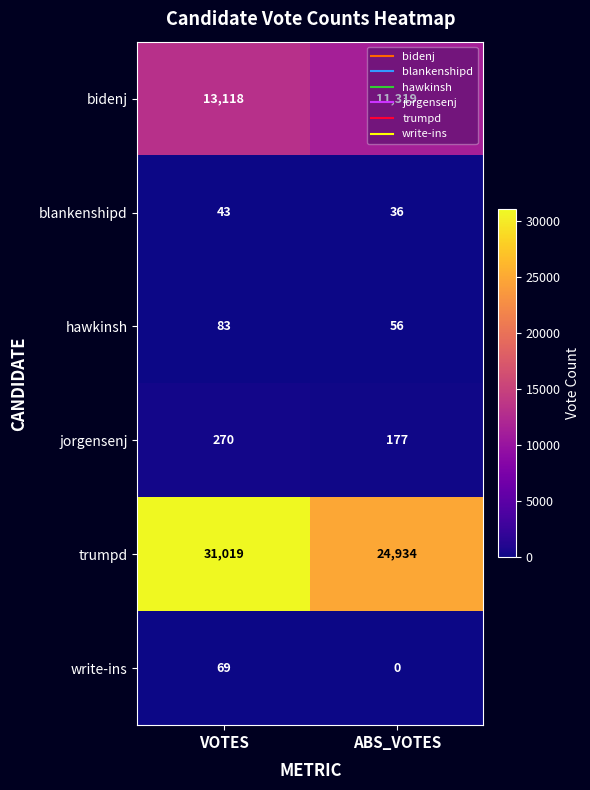

Which label corresponds to the largest value in the chart?

VOTES